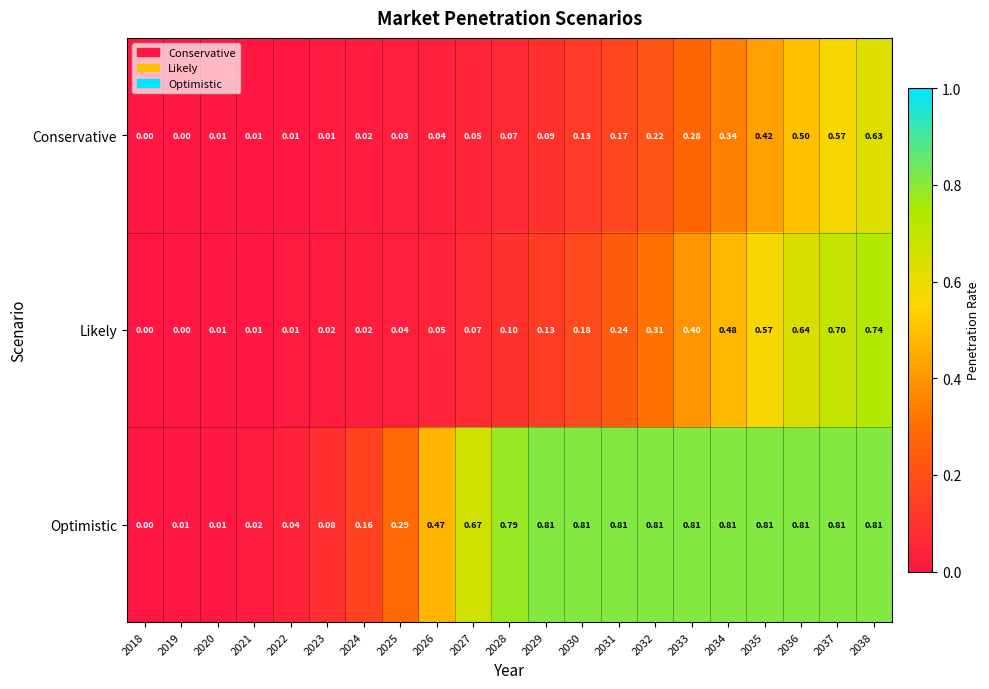

Which series has the largest total across all categories?

Optimistic